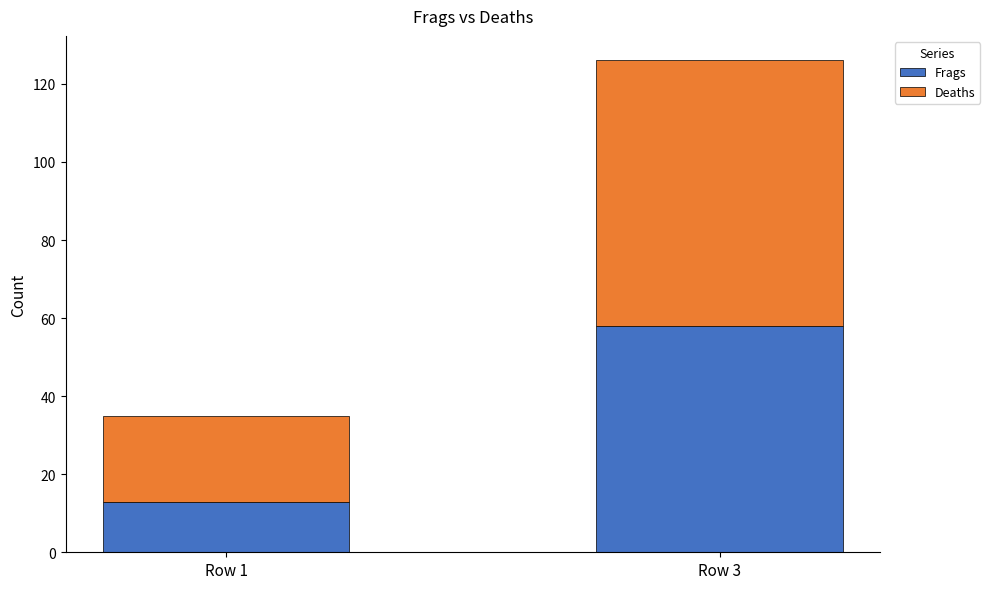

At which category is the sum across all series the highest?

Row 3